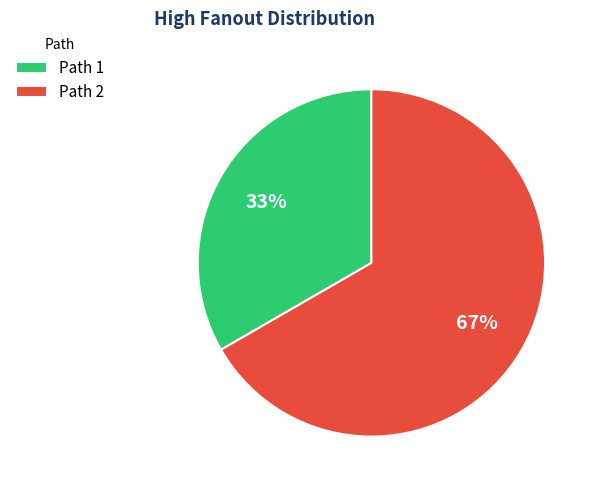

What percentage is the Path 2 slice, to the nearest percent?

67%